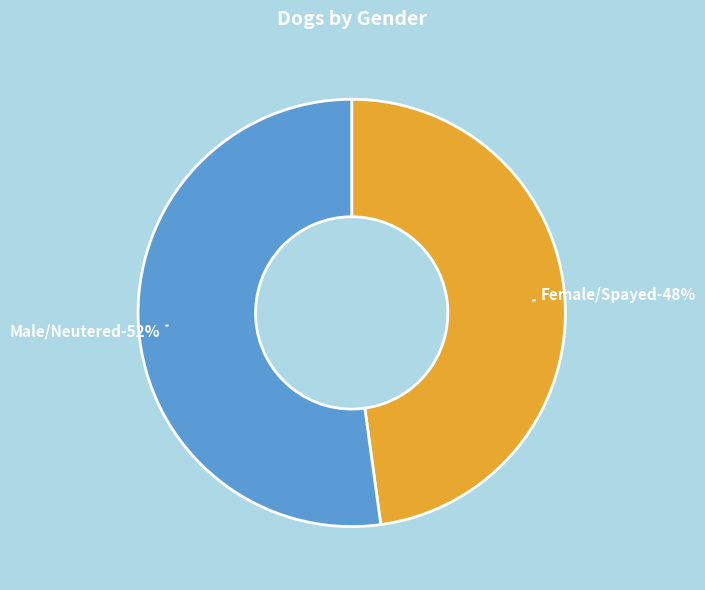

What percentage is the Male/Neutered slice, to the nearest percent?

52%